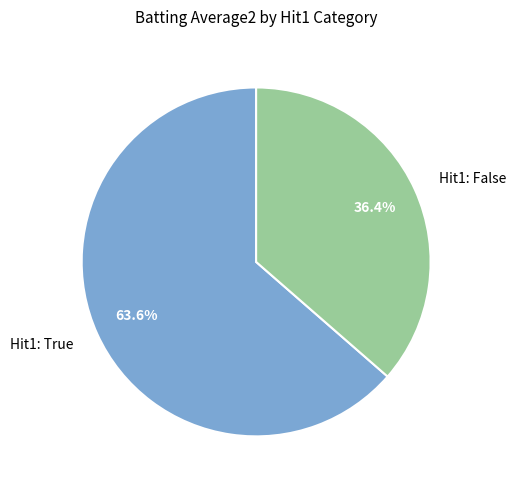

How many slices are in this pie chart?

2